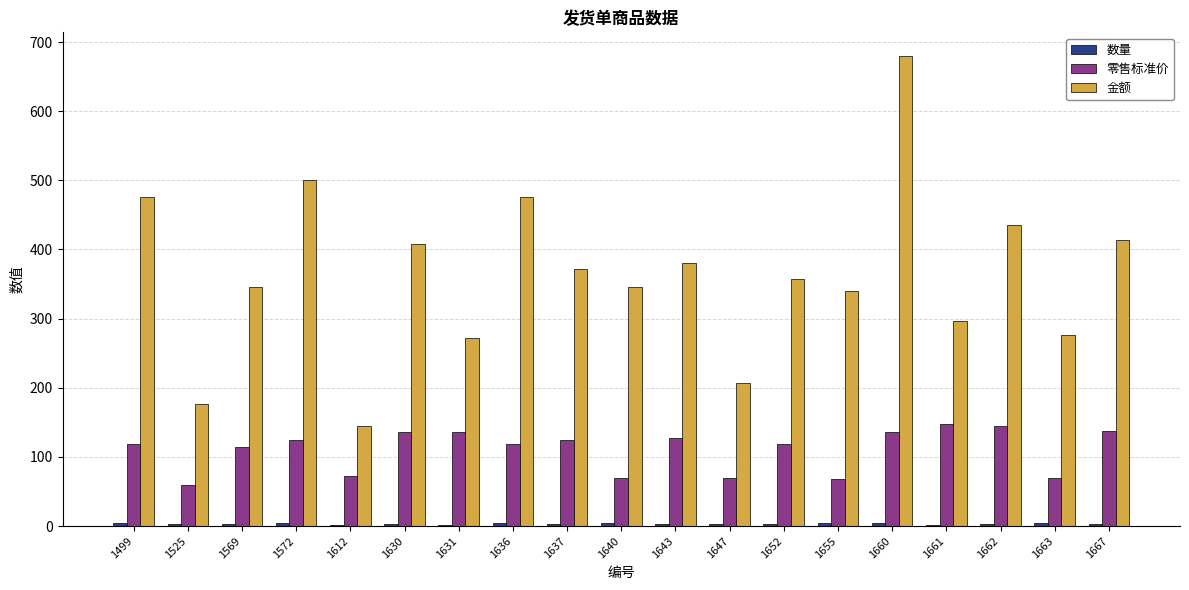

Which series changed the most between 1652 and 1660?

金额